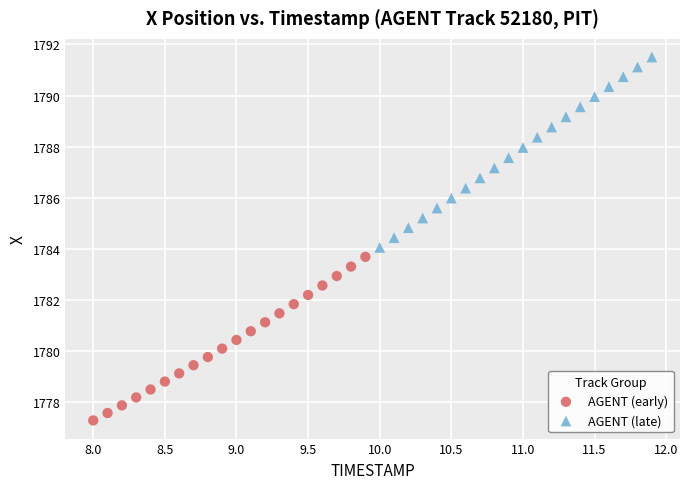

Which series reaches the maximum Y coordinate?

AGENT (late)